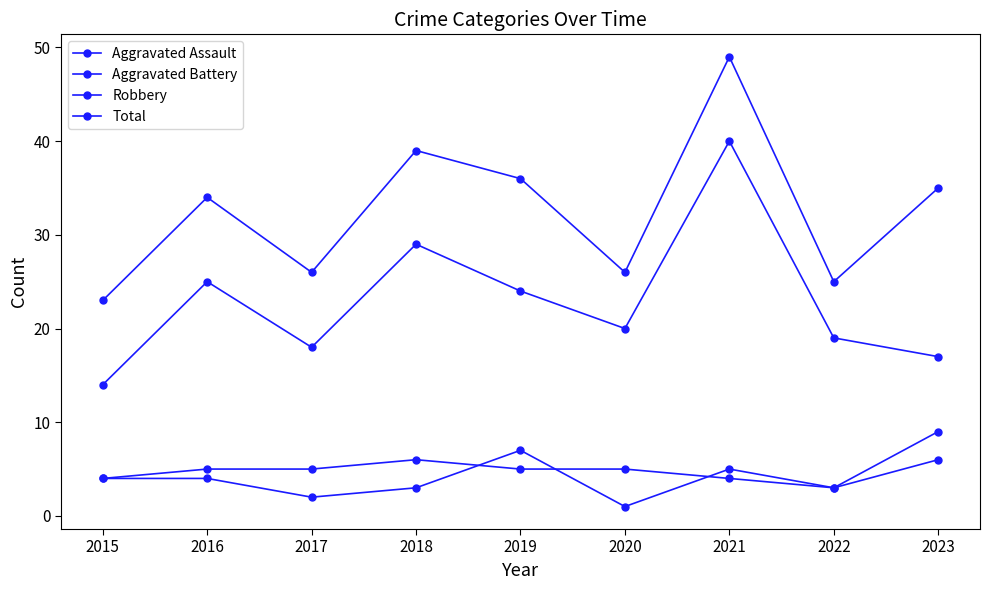

What is the sum of all Aggravated Battery values?

46